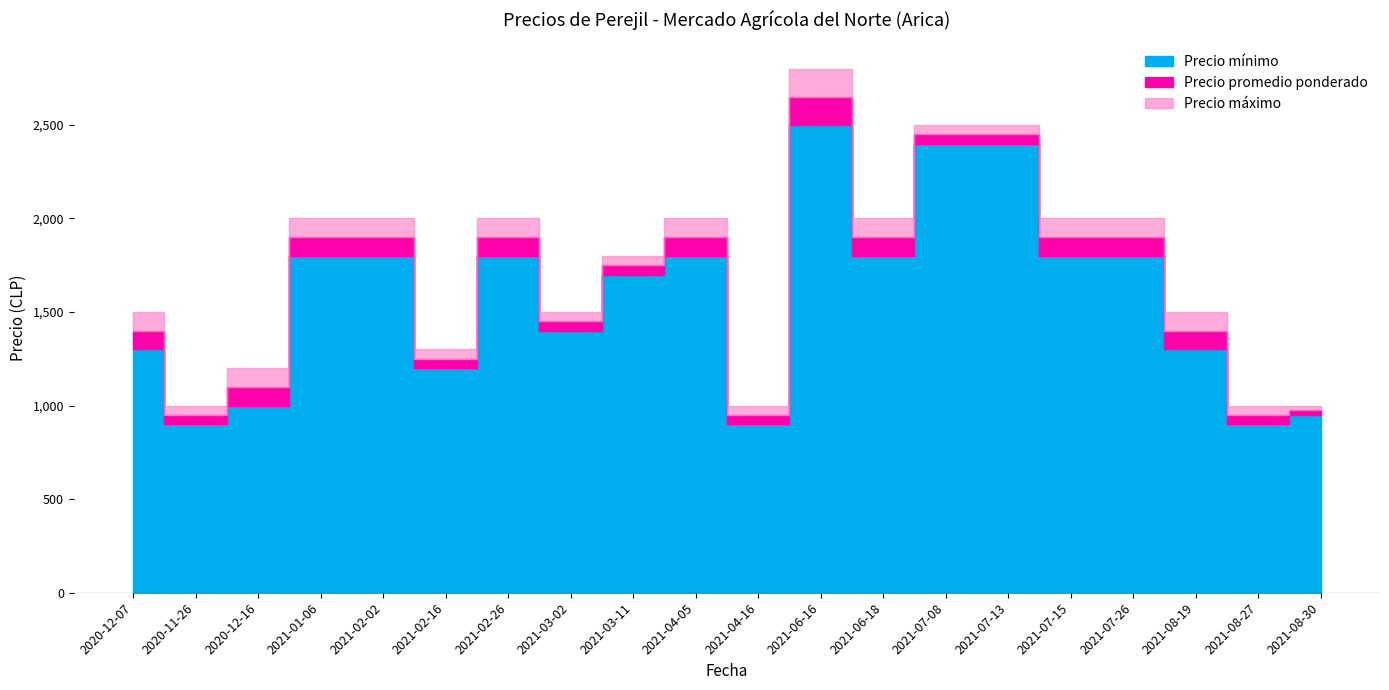

Between 2020-12-07 and 2021-08-30, which series saw the biggest shift?

Precio máximo